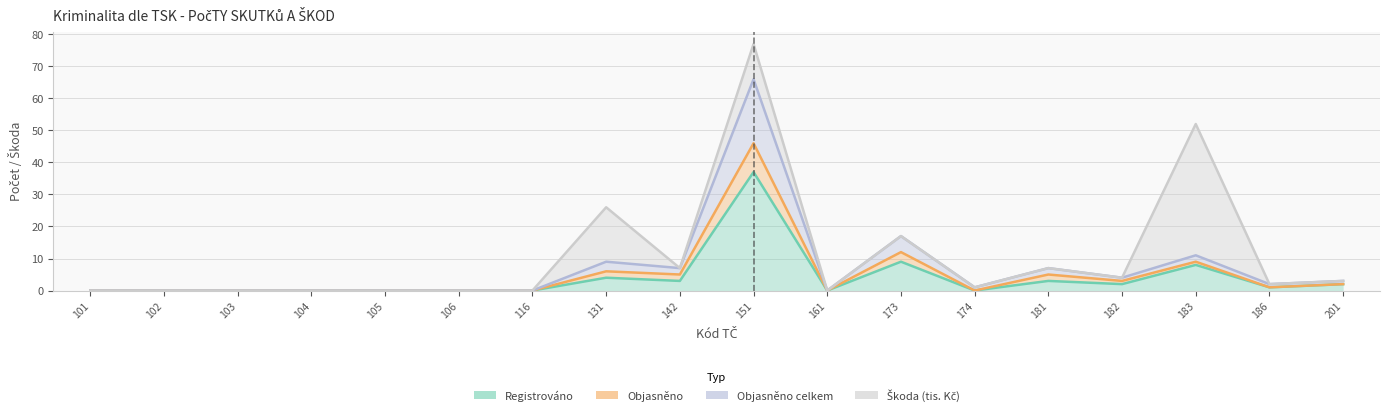

Is it true that Objasněno celkem equals 6 at 182?

False